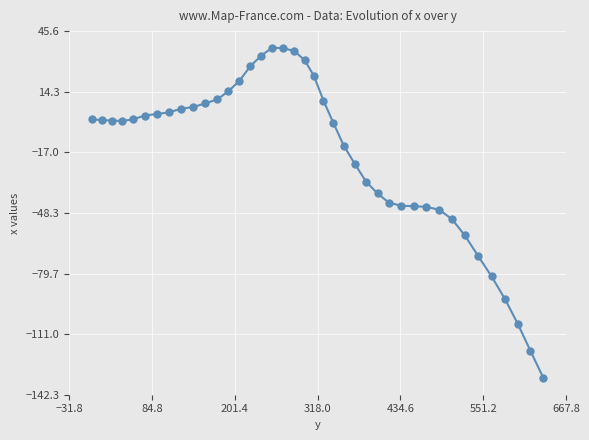

Count the number of data series in this chart.

1